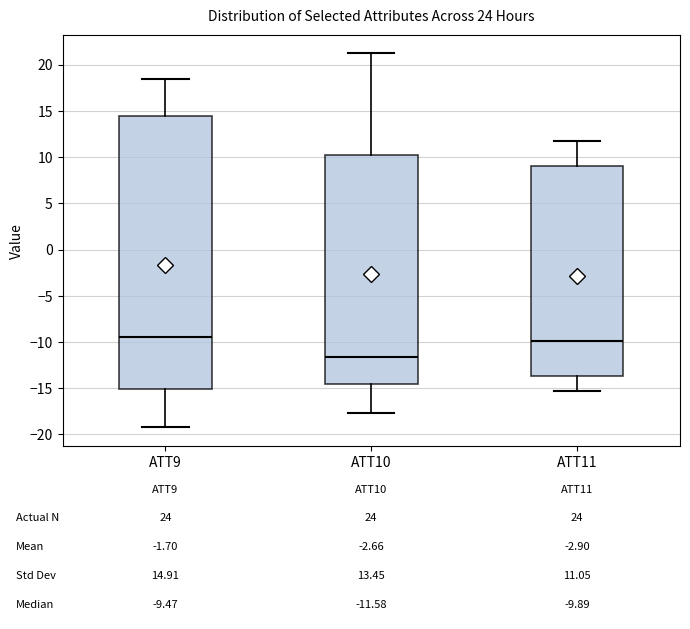

Comparing the boxes themselves (not the whiskers), which one is the tallest?

ATT9